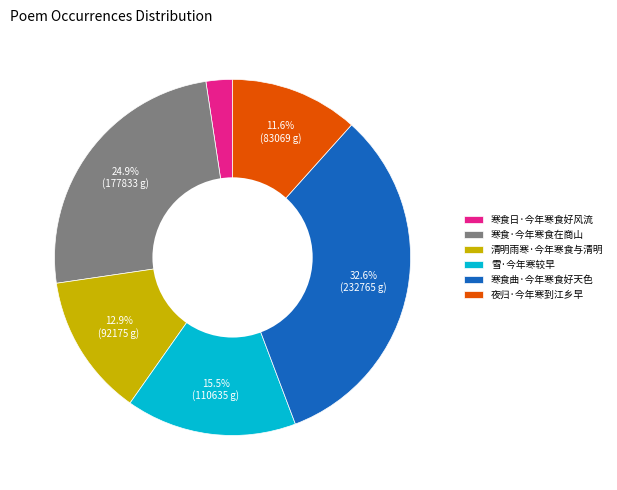

What is the smallest slice in the pie chart?

寒食日·今年寒食好风流